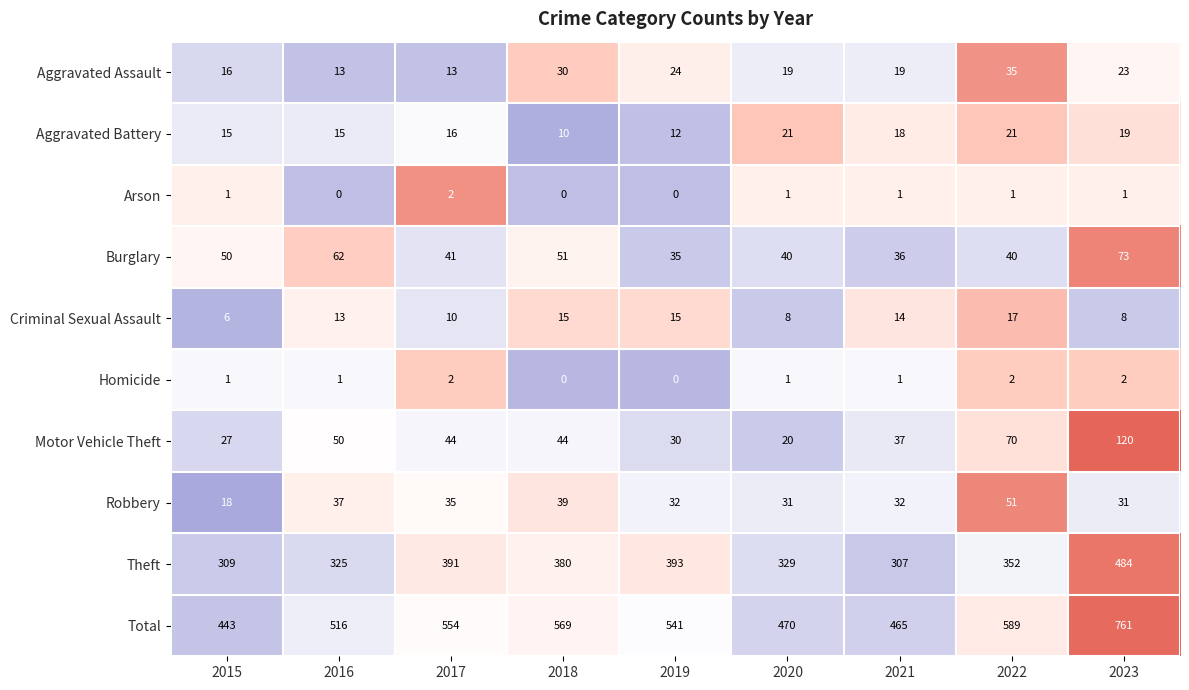

True or false: Total has a value of 790 at 2015.

False